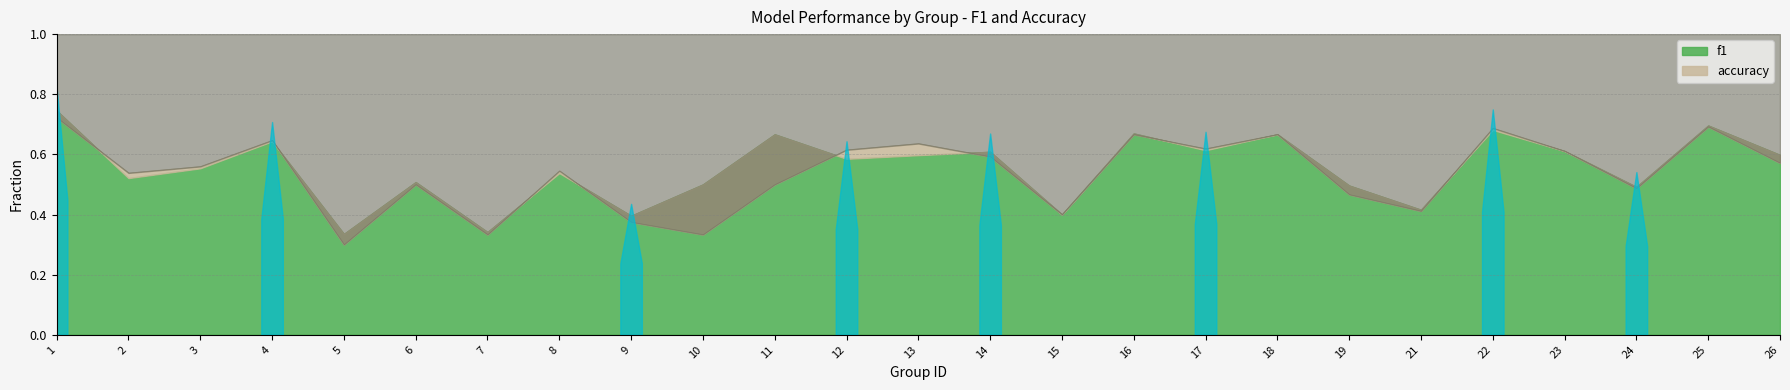

Which has a higher value, 5 or 12?

12